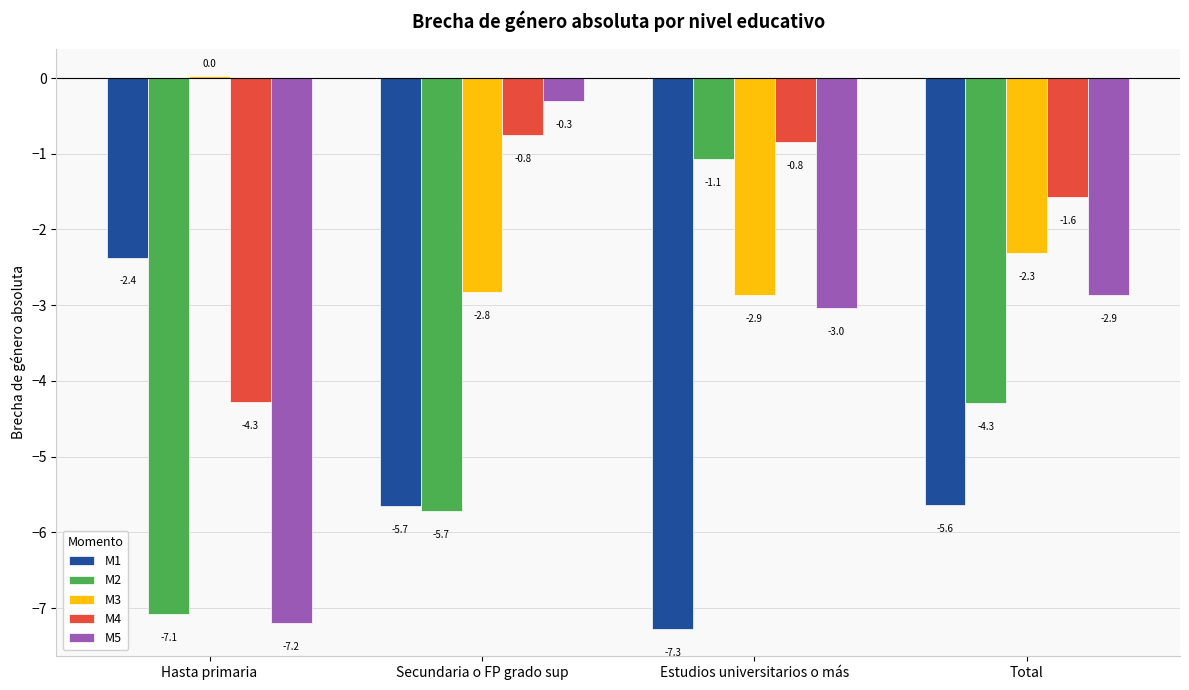

Rank the series by their maximum value, from highest to lowest.

M3, M5, M4, M2, M1